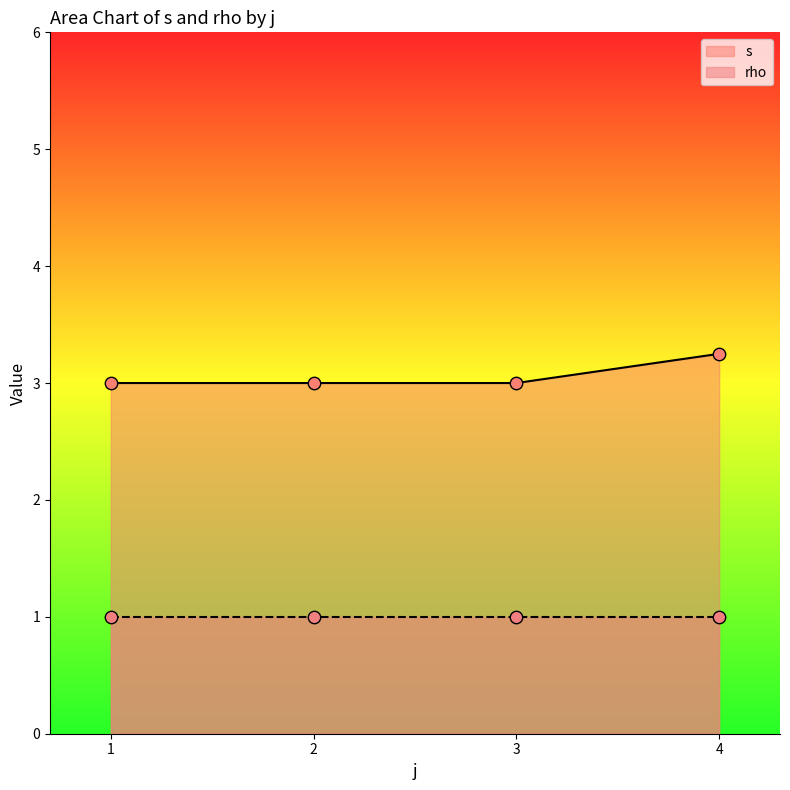

True or false: s has a value of 4.1 at 2.

False